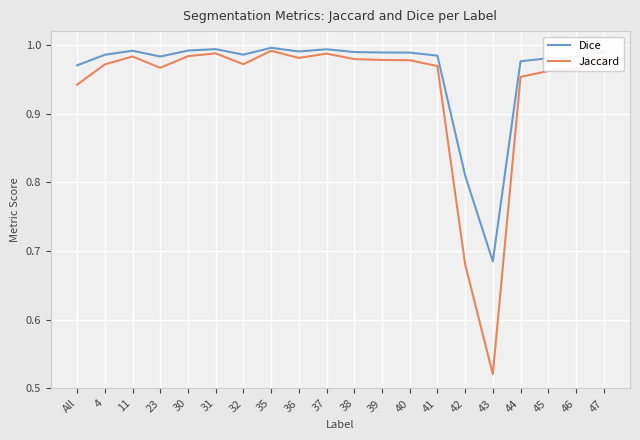

Which series has the largest range (max minus min)?

Jaccard